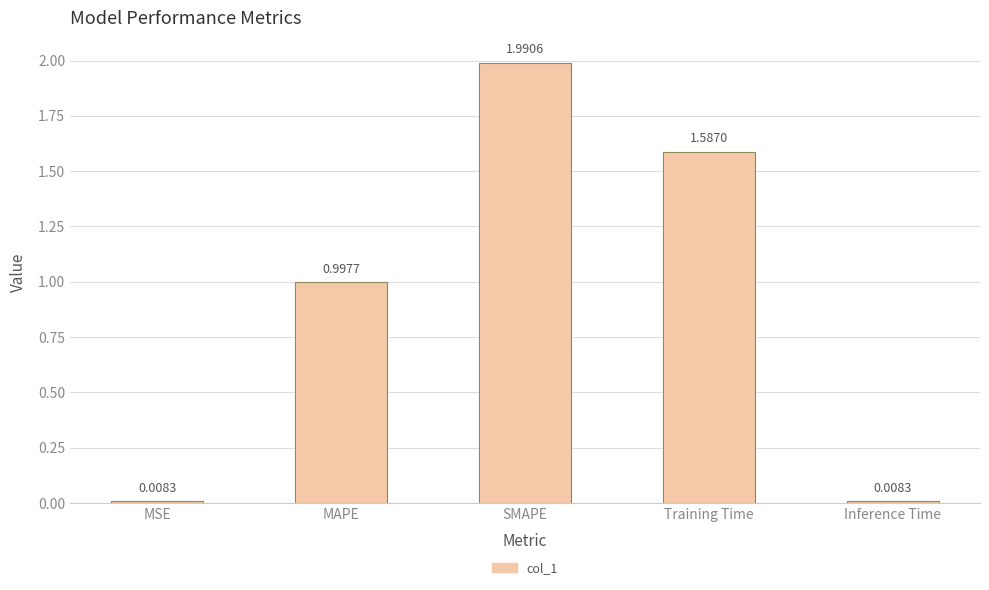

What is the label of the 2nd bar from the left?

MAPE